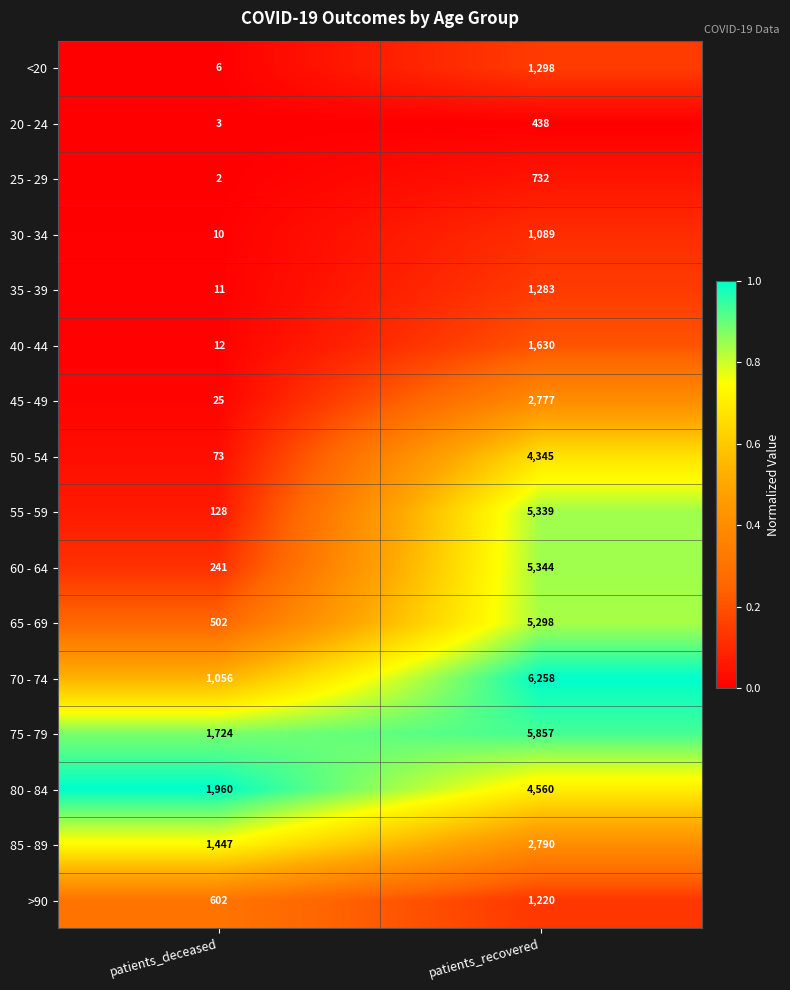

Rank the series by their maximum value, from lowest to highest.

20 - 24, 25 - 29, 30 - 34, >90, 35 - 39, <20, 40 - 44, 45 - 49, 85 - 89, 50 - 54, 80 - 84, 65 - 69, 55 - 59, 60 - 64, 75 - 79, 70 - 74